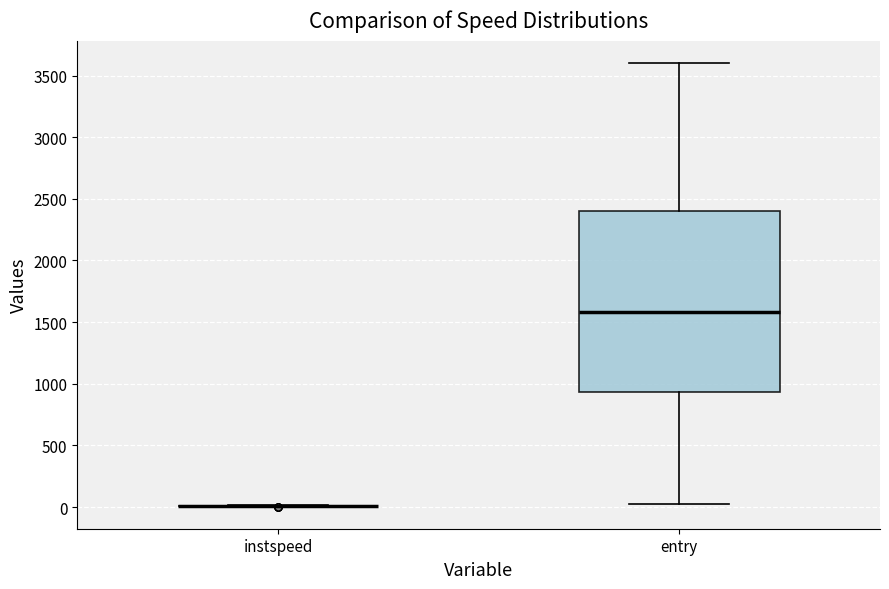

Reading left to right, transcribe this box plot: for each box, give where its median line is, the range the box spans, and where its two whiskers end, as read against the y-axis. The values are not printed on the chart, so give them approximately, as read against the axis.

instspeed: box collapsed to a line at 0, whiskers 0 to 0
entry: median 1600, box 950 to 2400, whiskers 50 to 3600